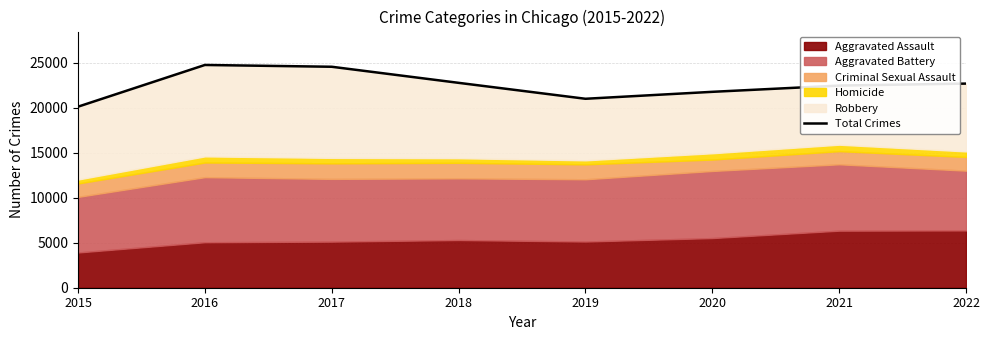

Reading left to right, extract all data points from this chart.

2015=20098	2016=24729	2017=24530	2018=22745	2019=20976	2020=21747	2021=22441	2022=22660